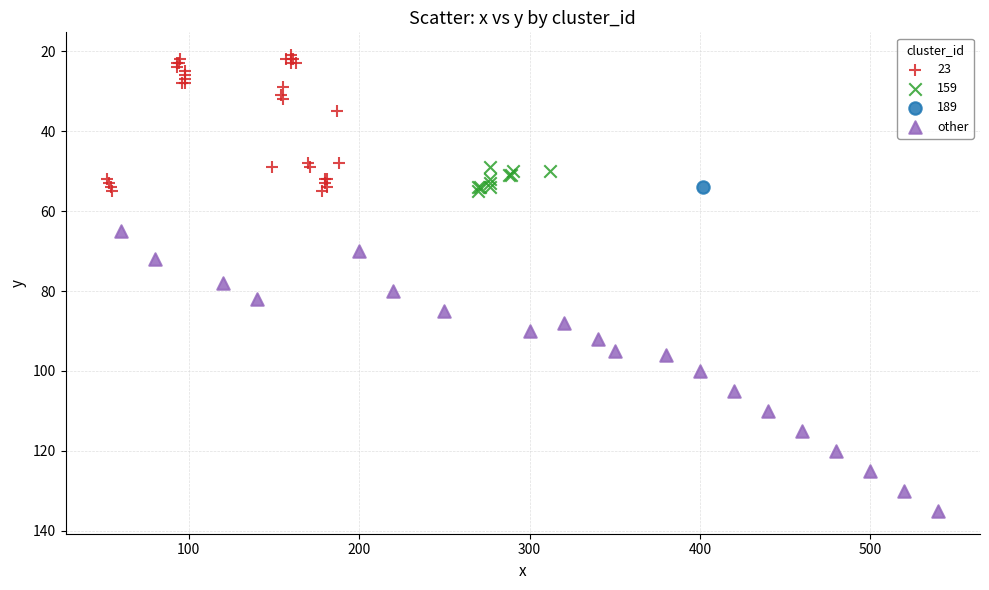

What are all the series names shown in the legend?

23, 159, 189, other